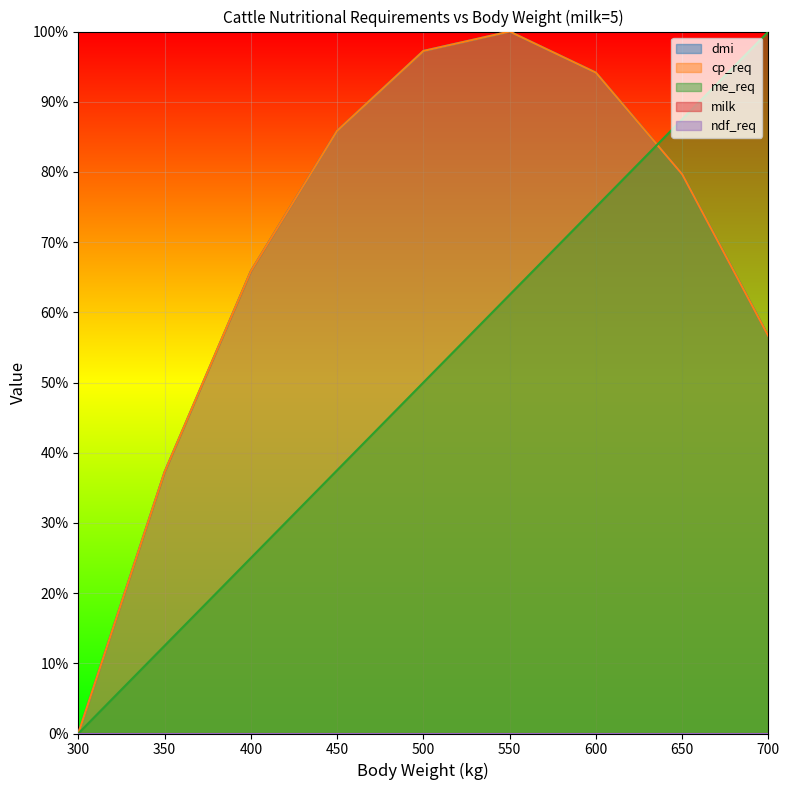

How many interior local peaks does the dmi series have?

1